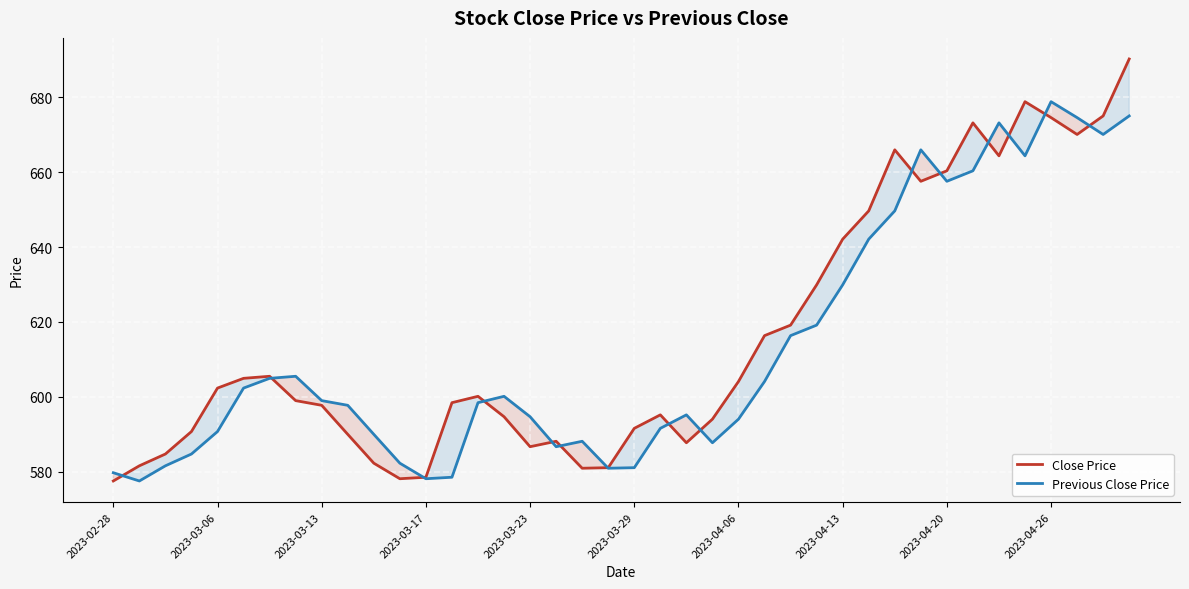

Is it true that Close Price equals 942.3 at 2023-04-13?

False